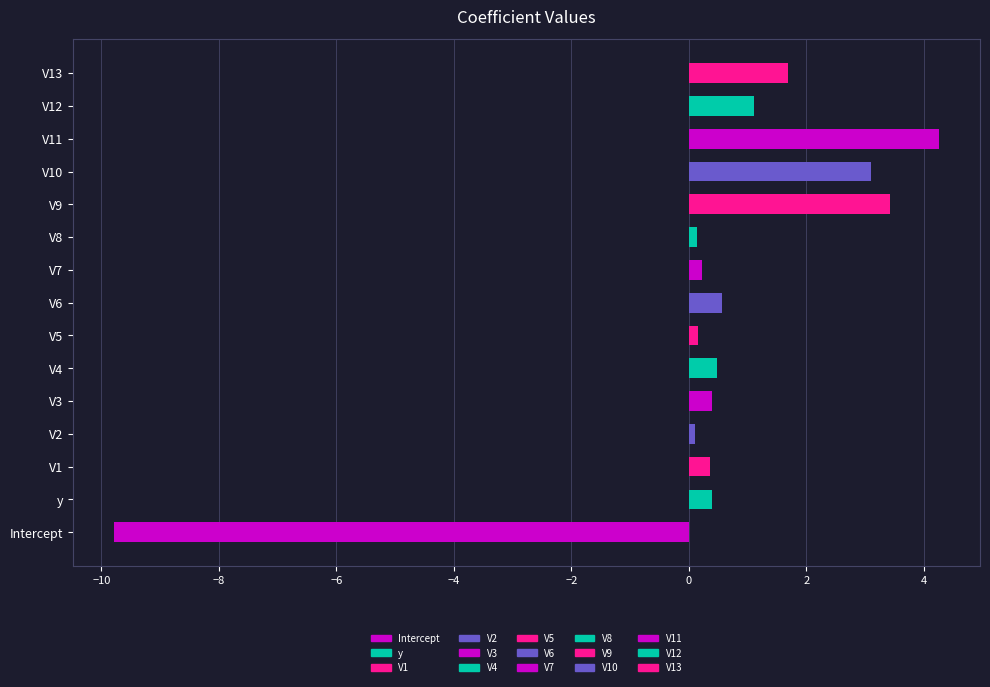

What is the difference between the second highest and minimum values?

13.2